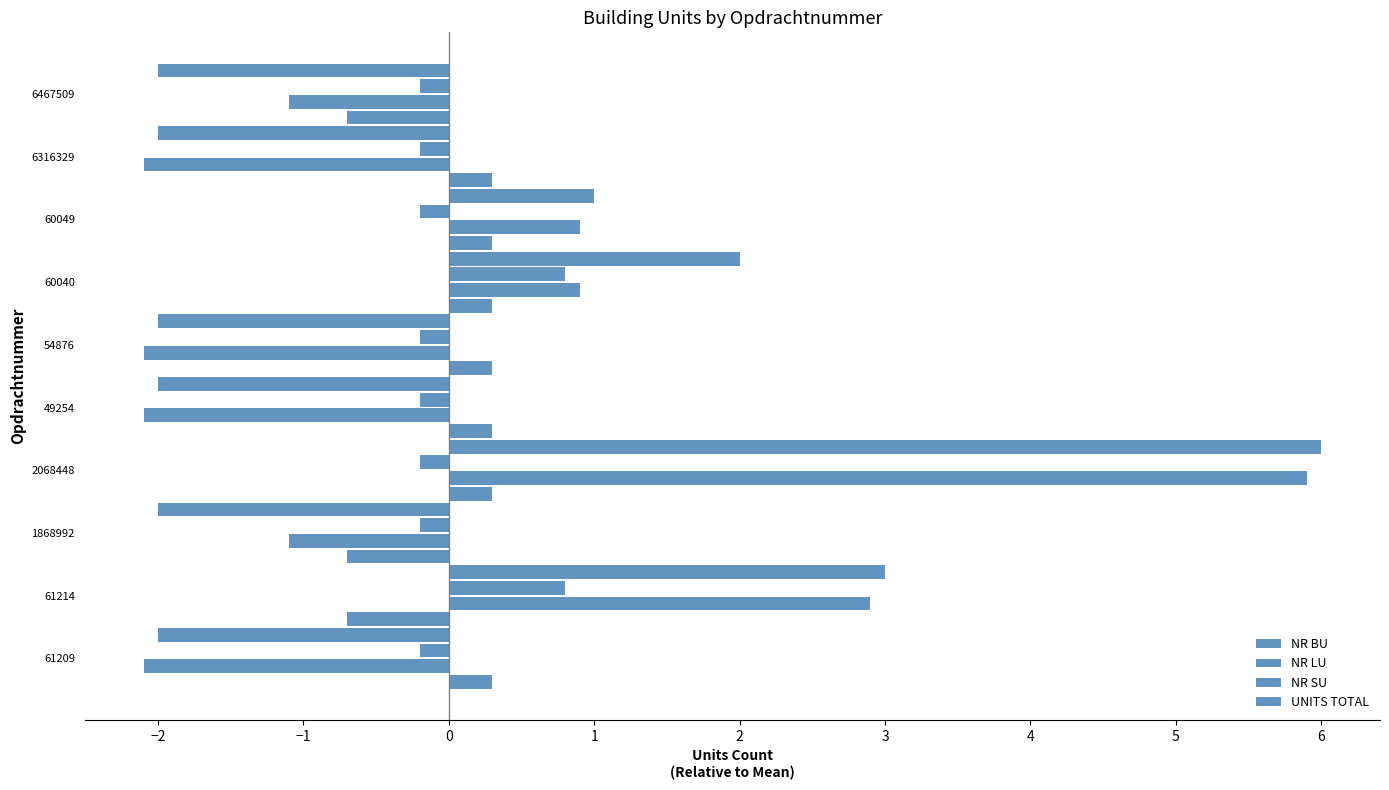

How many values in the NR LU series exceed -1?

4